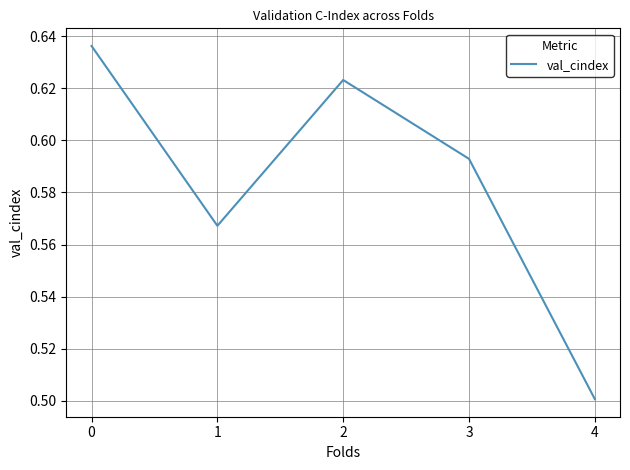

True or false: the data has more than 2 interior local peaks.

False